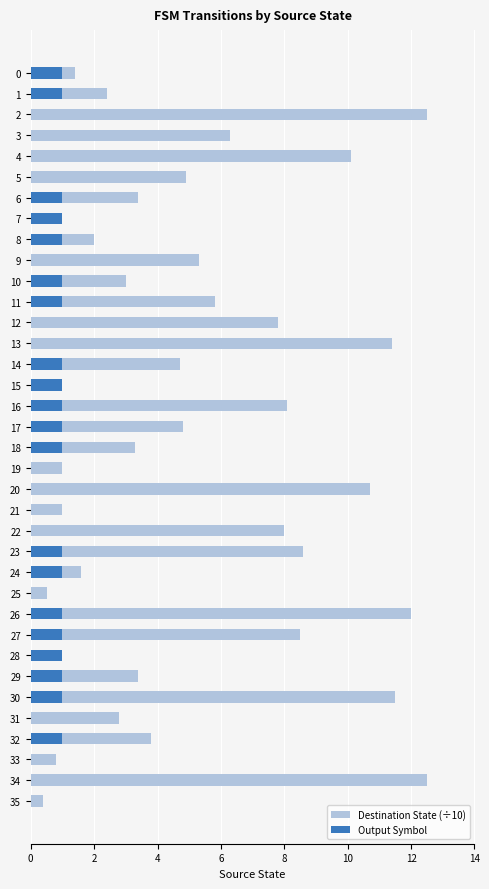

What is the difference between the maximum and minimum values in the Destination State (÷10) series?

12.1